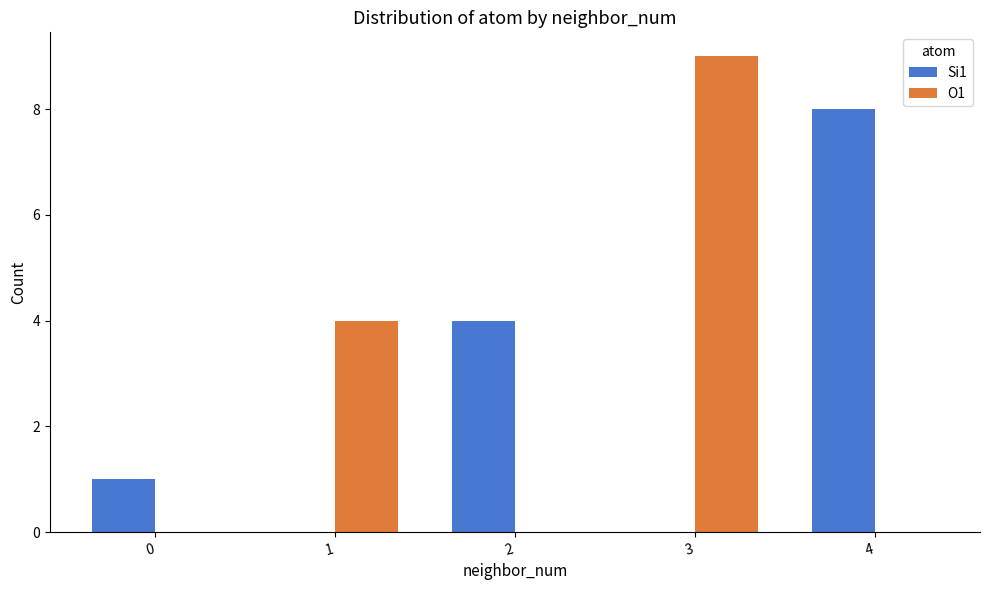

The value of Si1 at 4 is 5. True or false?

False